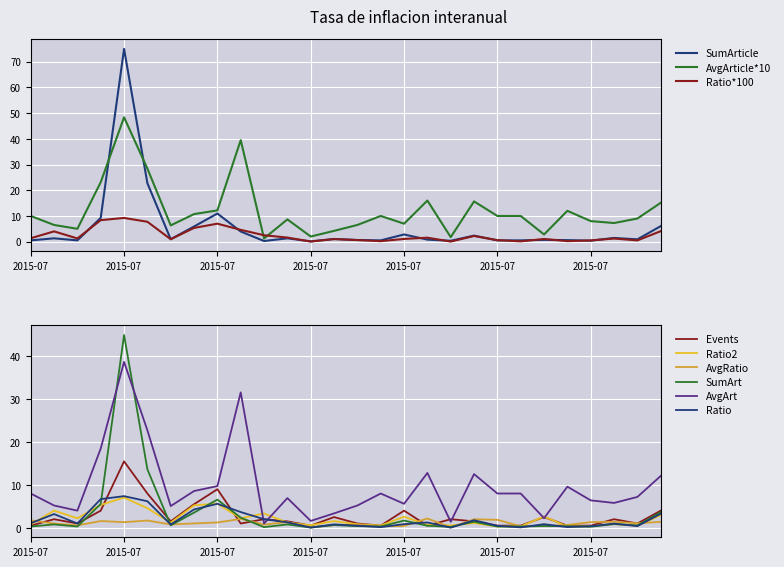

Reading left to right, what are all the values shown in this chart?

Events: 0.5	2.0	1.0	4.0	15.5	8.0	1.5	5.5	9.0	1.0	2.0	1.5	0.5	2.5	1.0	0.5	4.0	0.5	2.0	1.5	0.5	0.5	2.5	0.5	0.5	2.0	1.0	4.0
SumArticle: 0.5	1.3	0.5	9.2	75.0	22.8	1.0	5.9	11.0	4.0	0.2	1.3	0.1	1.1	0.7	0.5	2.8	0.8	0.4	2.4	0.5	0.5	0.7	0.6	0.4	1.5	0.9	6.1
AvgArticle*10: 10.0	6.5	5.0	23.1	48.4	28.4	6.3	10.7	12.2	39.5	1.2	8.7	2.0	4.2	6.5	10.0	7.0	16.0	1.8	15.7	10.0	10.0	2.8	12.0	8.0	7.2	9.0	15.1
Ratio2: 0.8	4.0	2.2	5.3	7.0	4.6	1.2	5.2	5.6	2.2	3.3	1.2	0.6	1.6	0.8	0.5	2.6	0.7	0.5	1.1	0.3	0.3	2.6	0.3	0.4	0.9	0.5	3.0
Ratio*100: 1.3	4.0	1.2	8.4	9.2	7.7	0.9	5.3	7.0	4.6	2.5	1.6	0.1	1.0	0.6	0.2	1.1	1.6	0.0	2.2	0.6	0.1	1.1	0.2	0.5	1.2	0.5	4.1
AvgRatio: 1.7	1.0	0.6	1.6	1.3	1.7	0.8	1.0	1.2	2.1	0.8	1.3	0.1	0.6	0.7	0.4	0.4	2.2	0.1	2.0	1.9	0.3	0.4	0.7	1.3	1.4	1.0	1.4